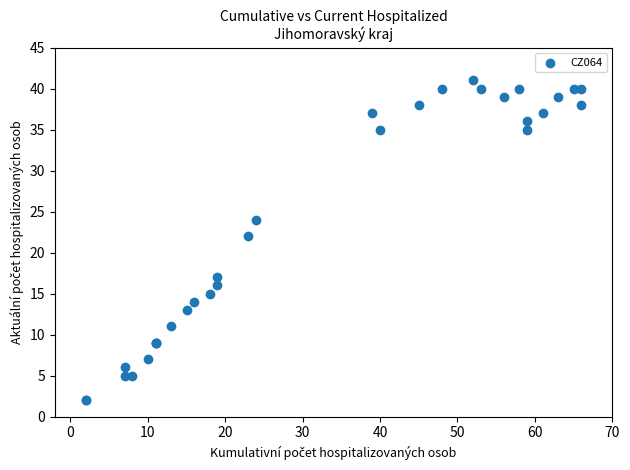

What Y value in the scatter plot is closest to 21?

22